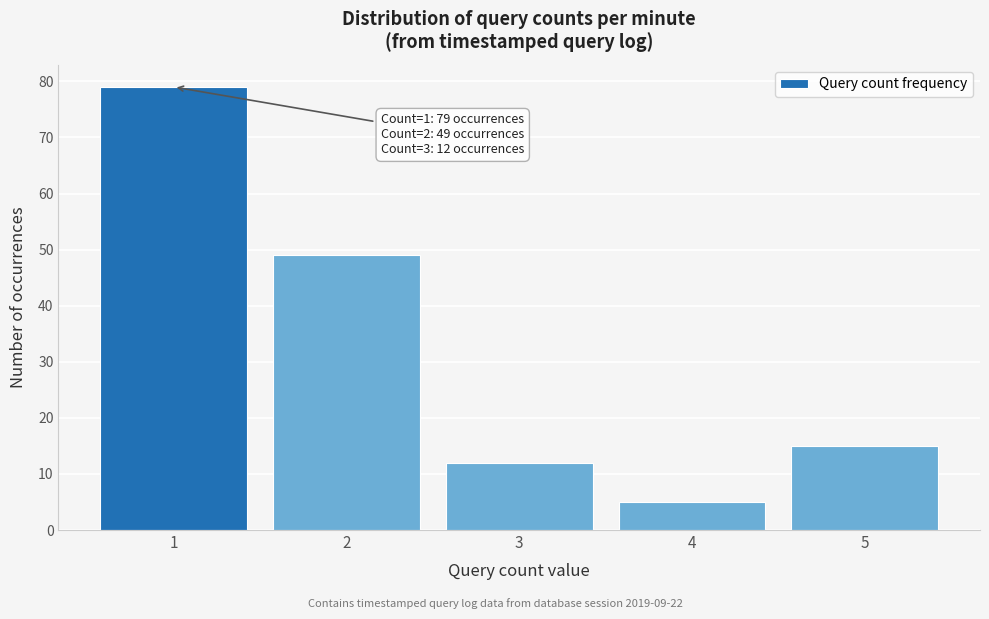

Reading left to right, transcribe all the data shown in this chart.

1=79	2=49	3=12	4=5	5=15